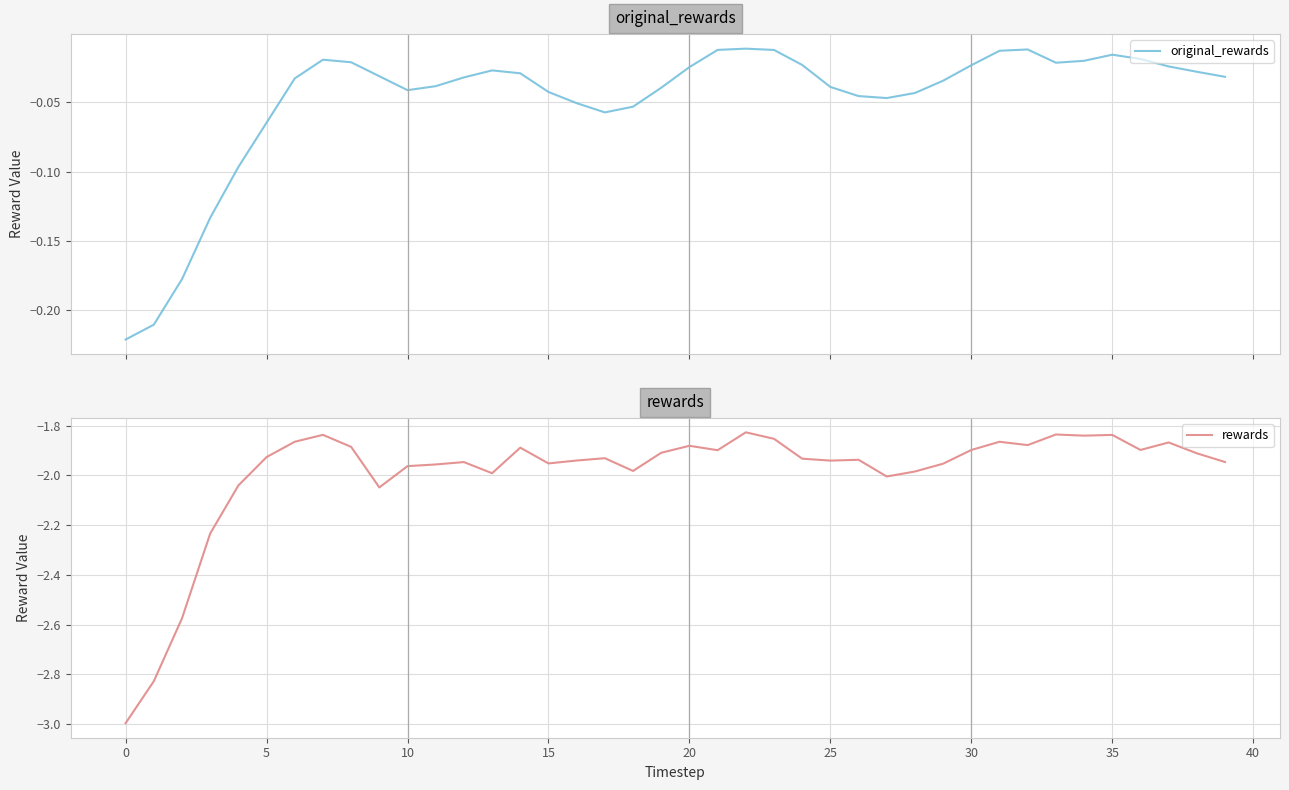

At 29, list the series in order from largest to smallest.

original_rewards, rewards